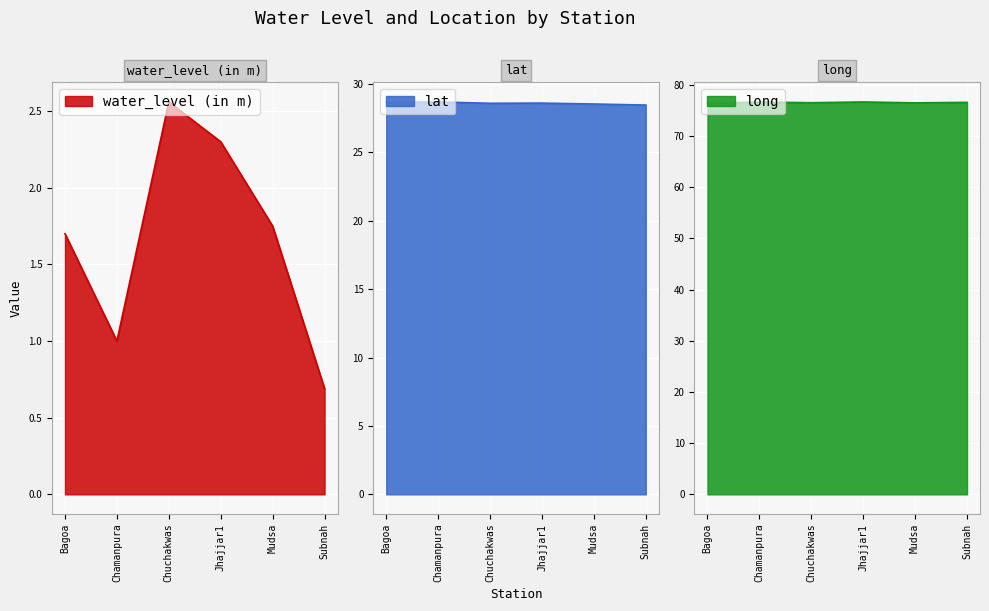

Rank the series by their average value, from lowest to highest.

water_level (in m), lat, long